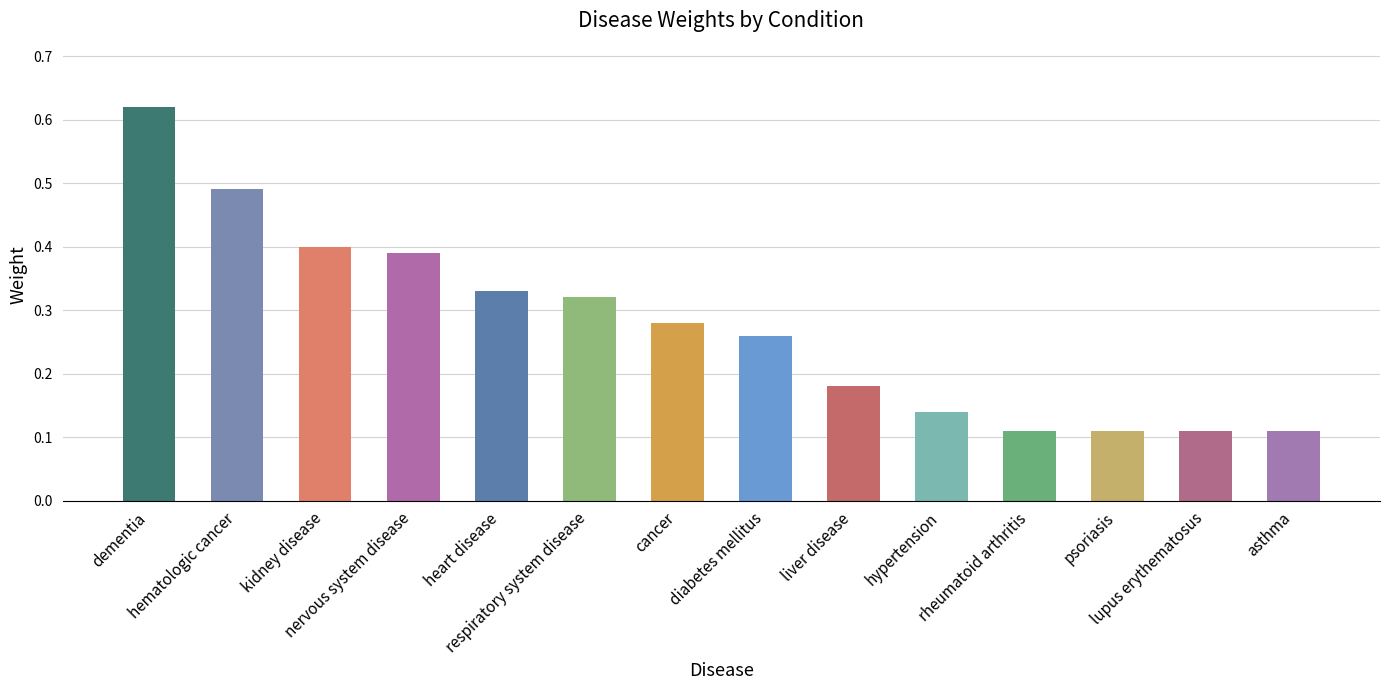

What is the sum of all values?

3.9